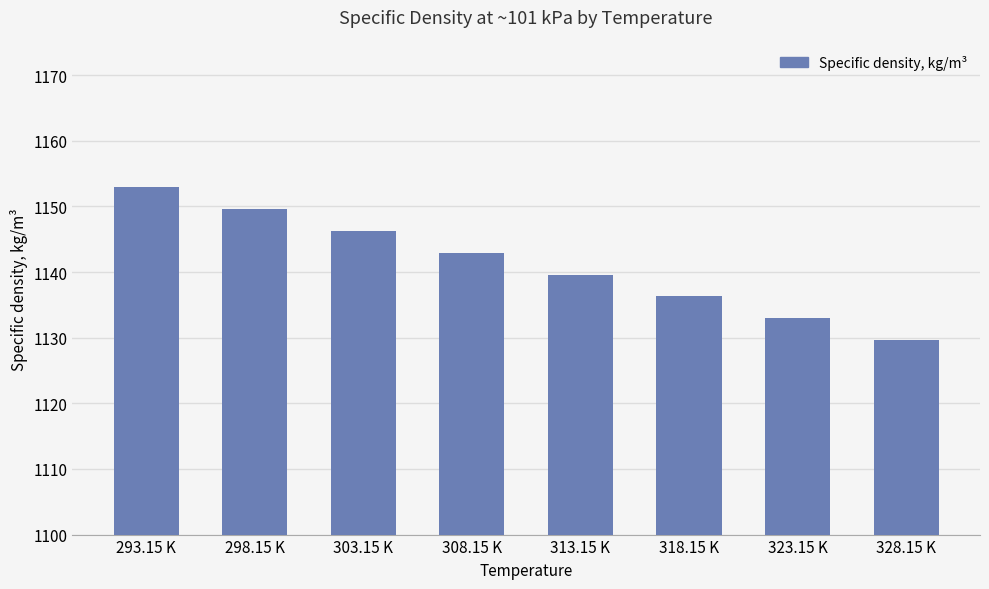

At which category does the chart reach its peak across all series?

293.15 K